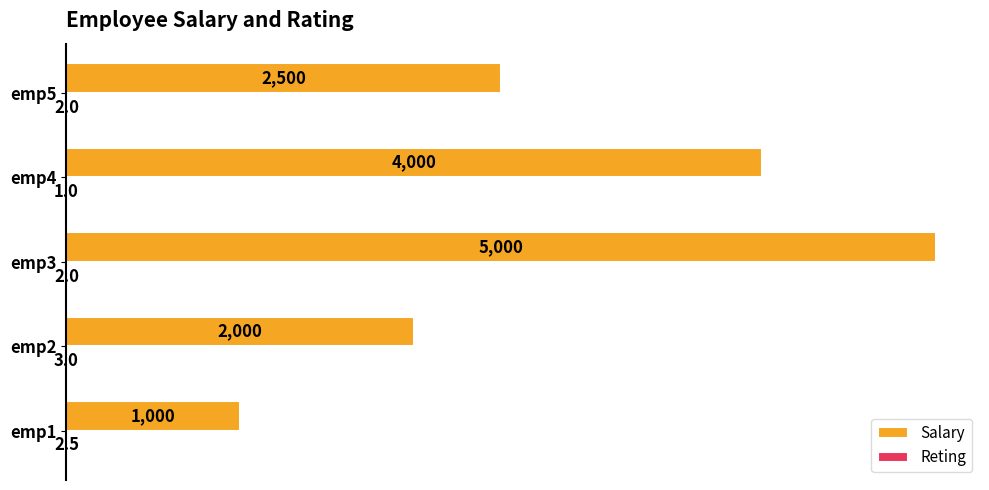

True or false: Salary has a value of 5000.0 at emp3.

True